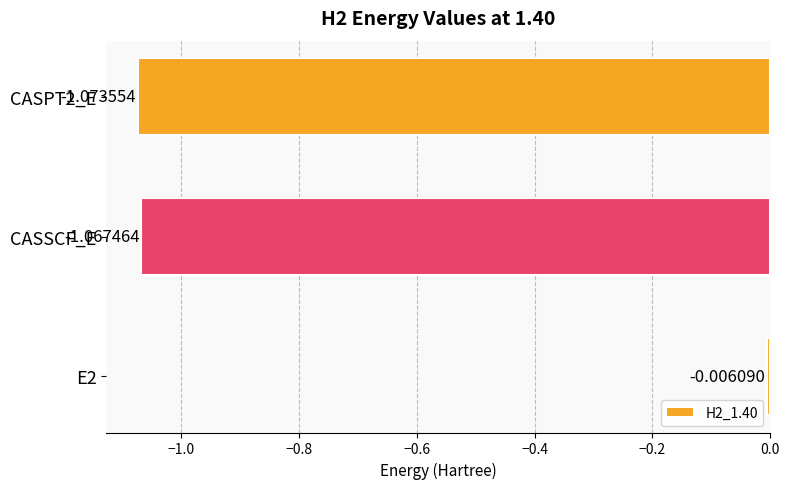

How many values exceed -1?

1